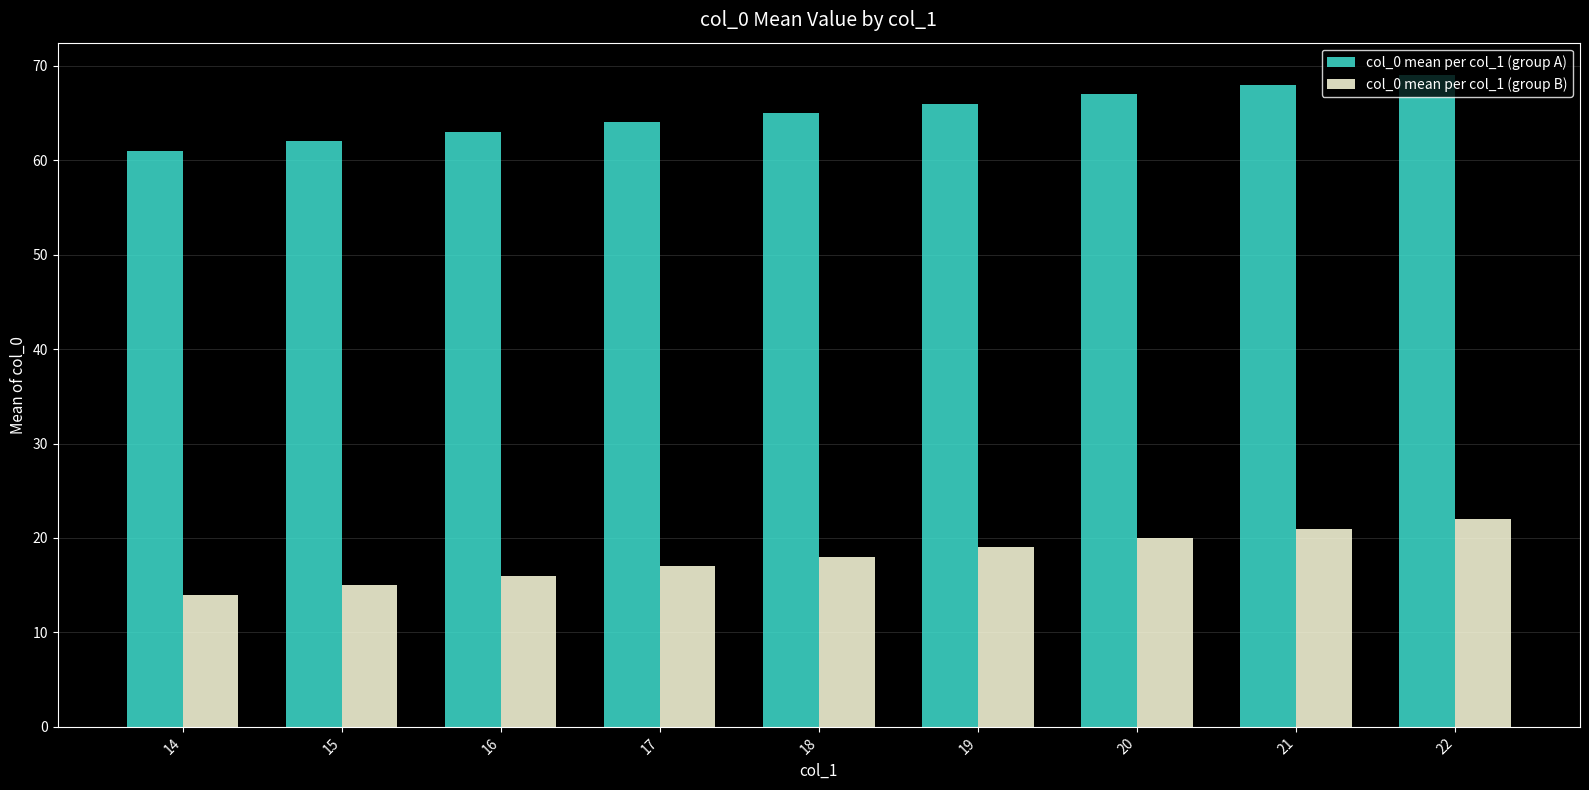

The col_0 mean per col_1 (group A) series shows 106 at 14. True or false?

False